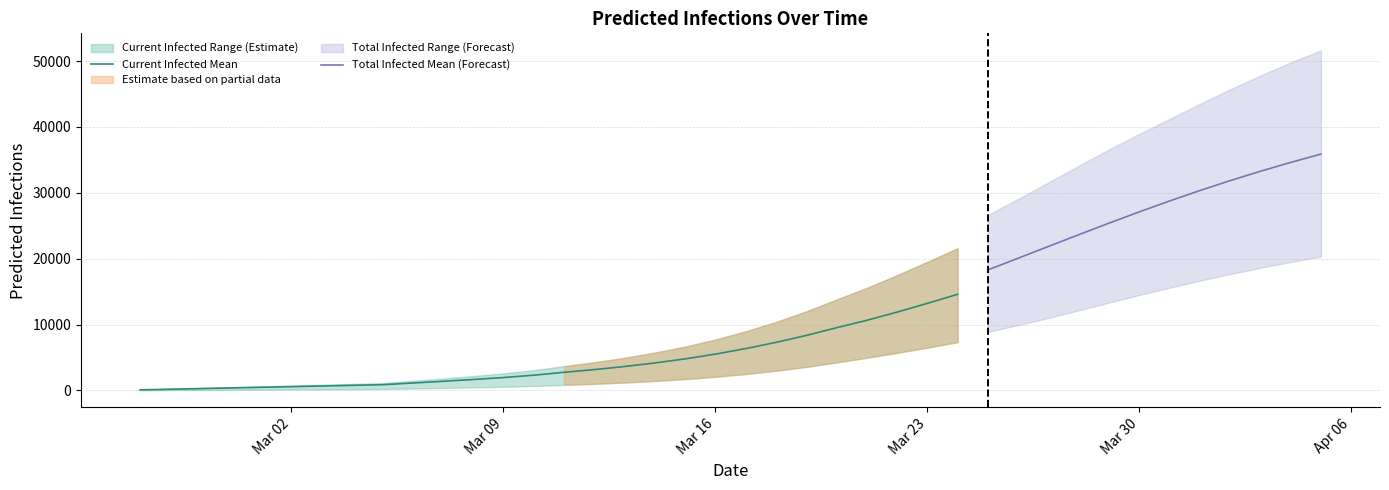

True or false: predicted_current_infected_lower and predicted_total_infected_mean cross at least once.

False